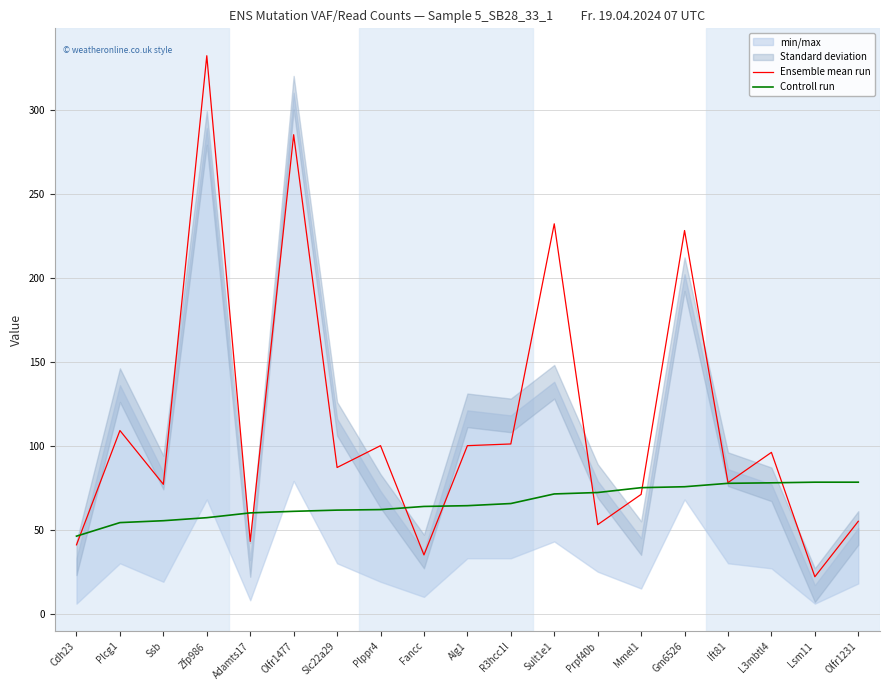

How many intersections are there between Ensemble mean run and Controll run?

8